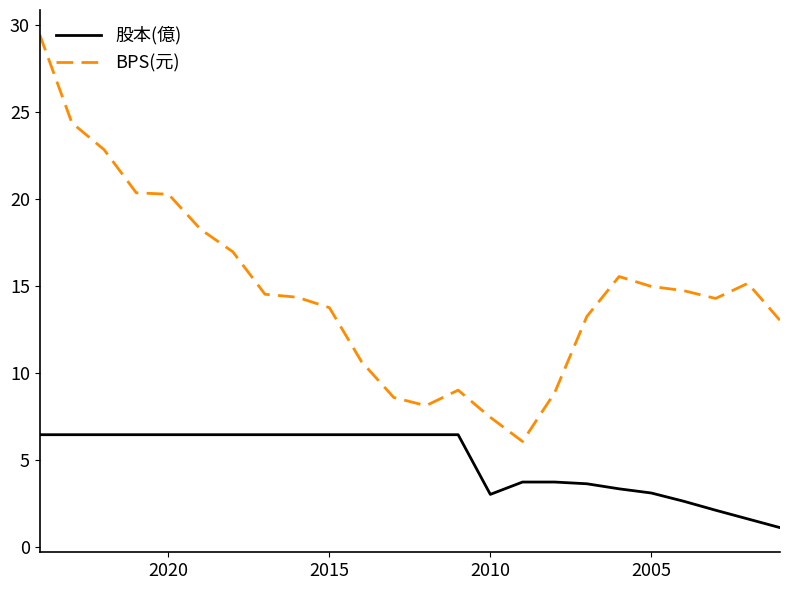

What is the value of the BPS(元) point at the 1st from the left?

29.4